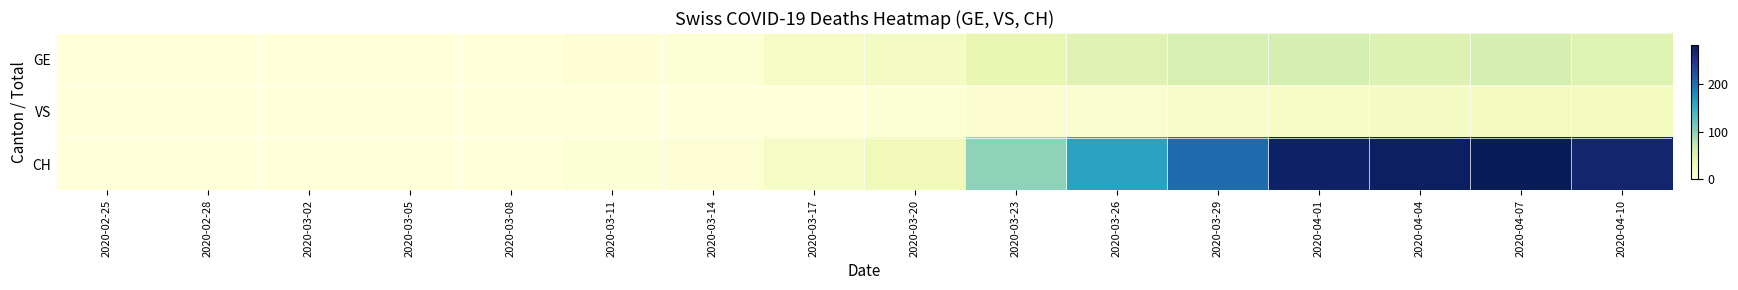

Which label corresponds to the smallest value in the chart?

2020-02-25